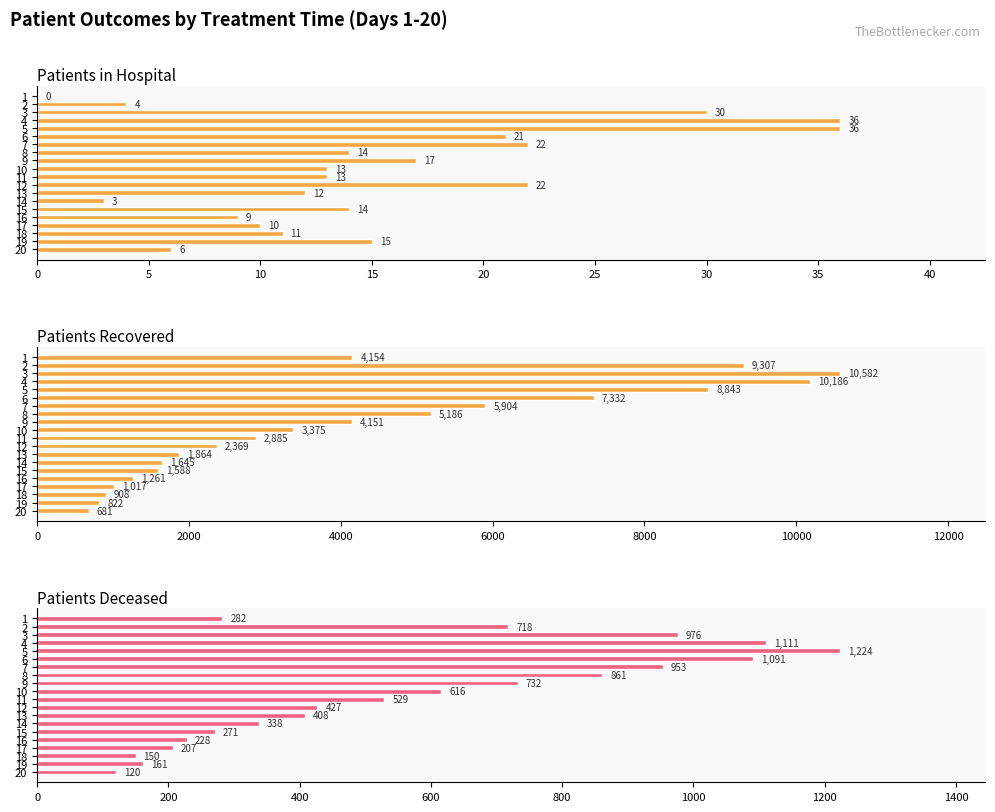

What is the difference between the Patients Recovered values at 1 and 11?

1269